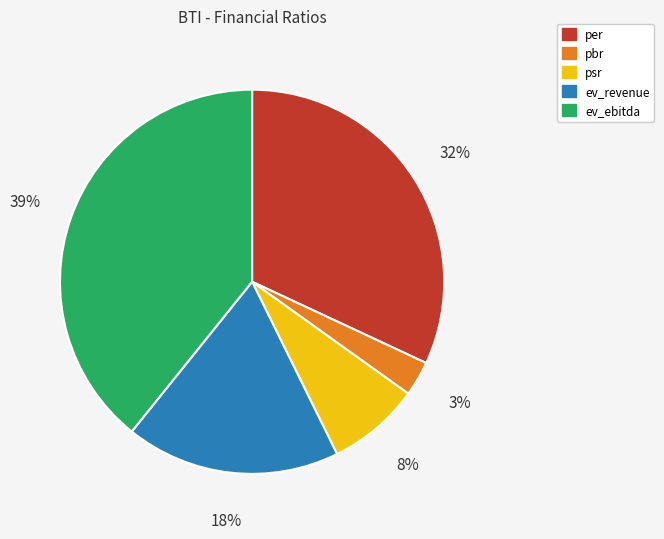

Count the number of slices in the pie.

5